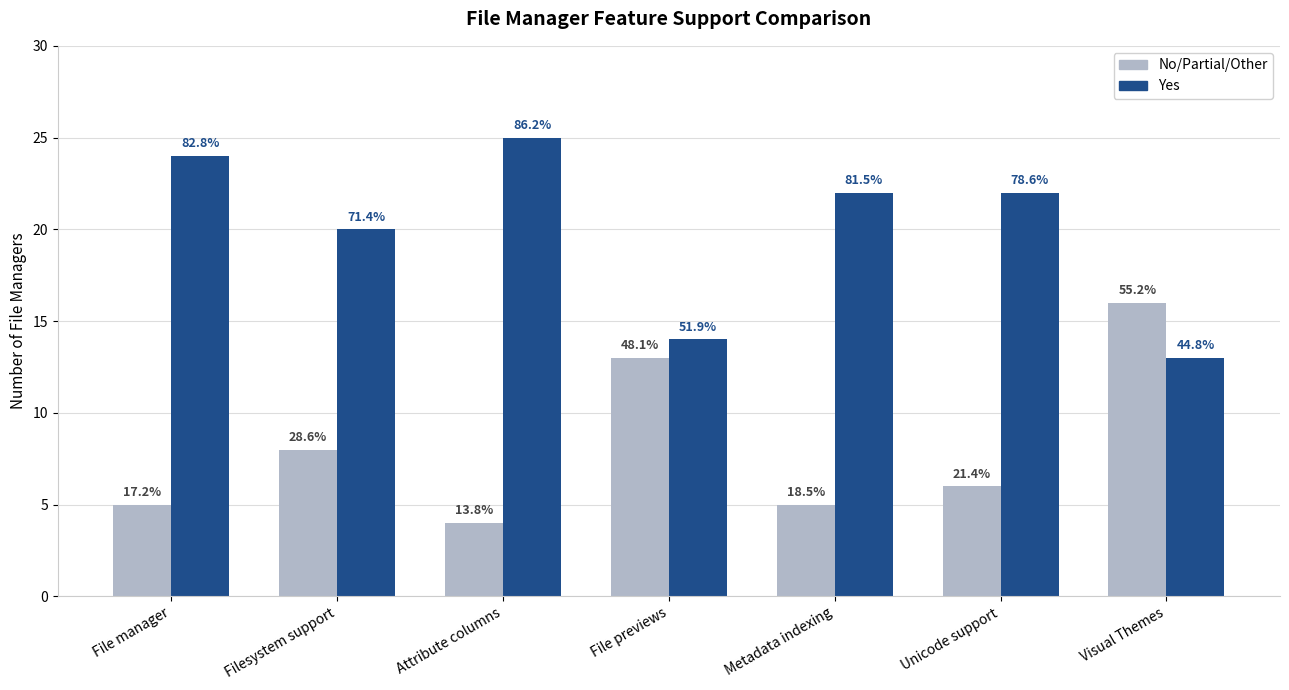

Rank the series by their average value, from highest to lowest.

Yes, No/Partial/Other